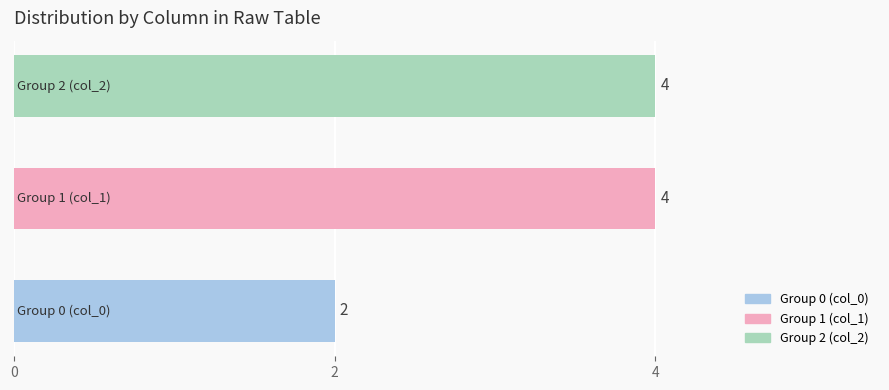

What is the sum of all values?

10